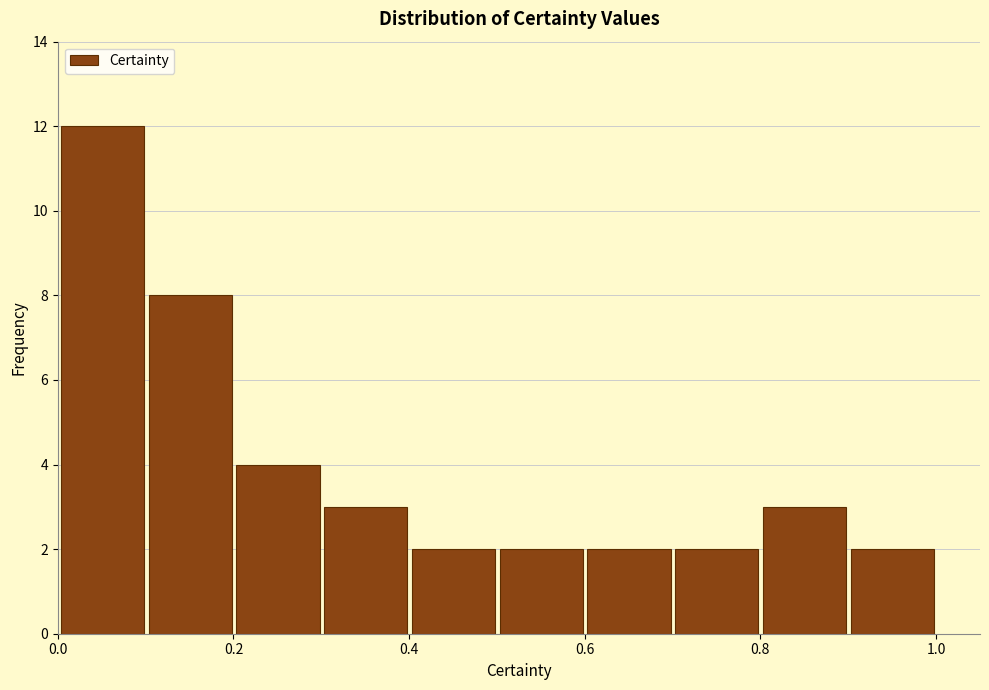

Which range on the x-axis has the tallest bar?

0.0 to 0.1